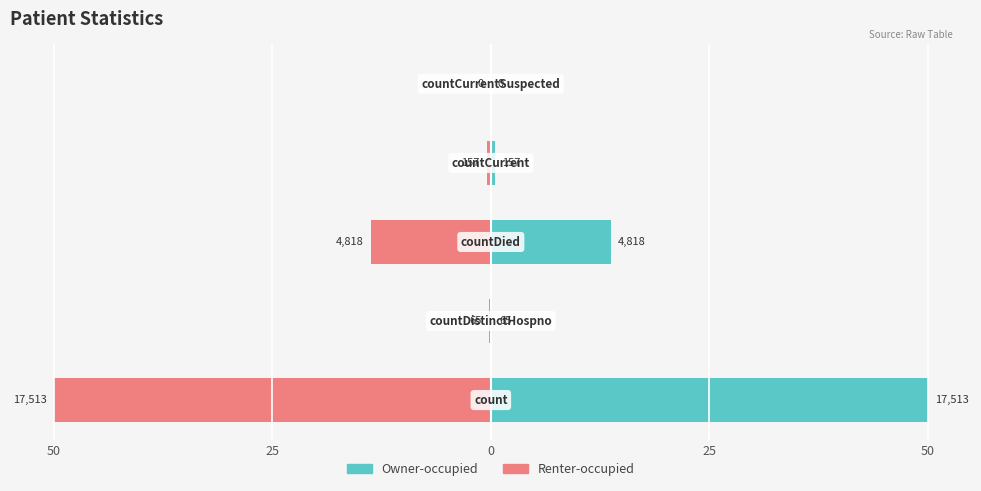

Reading left to right, what are all the values shown in this chart?

Owner-occupied: 50=50.0	25=0.2	0=13.8	25=0.4	50=0.0
Renter-occupied: 50=-50.0	25=-0.2	0=-13.8	25=-0.4	50=0.0